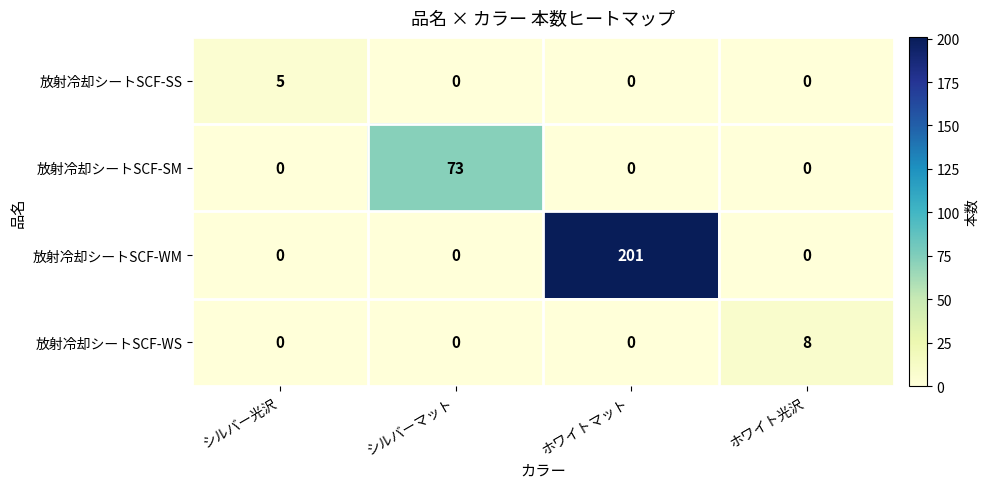

List the series in order of their peak value, highest first.

放射冷却シートSCF-WM, 放射冷却シートSCF-SM, 放射冷却シートSCF-WS, 放射冷却シートSCF-SS